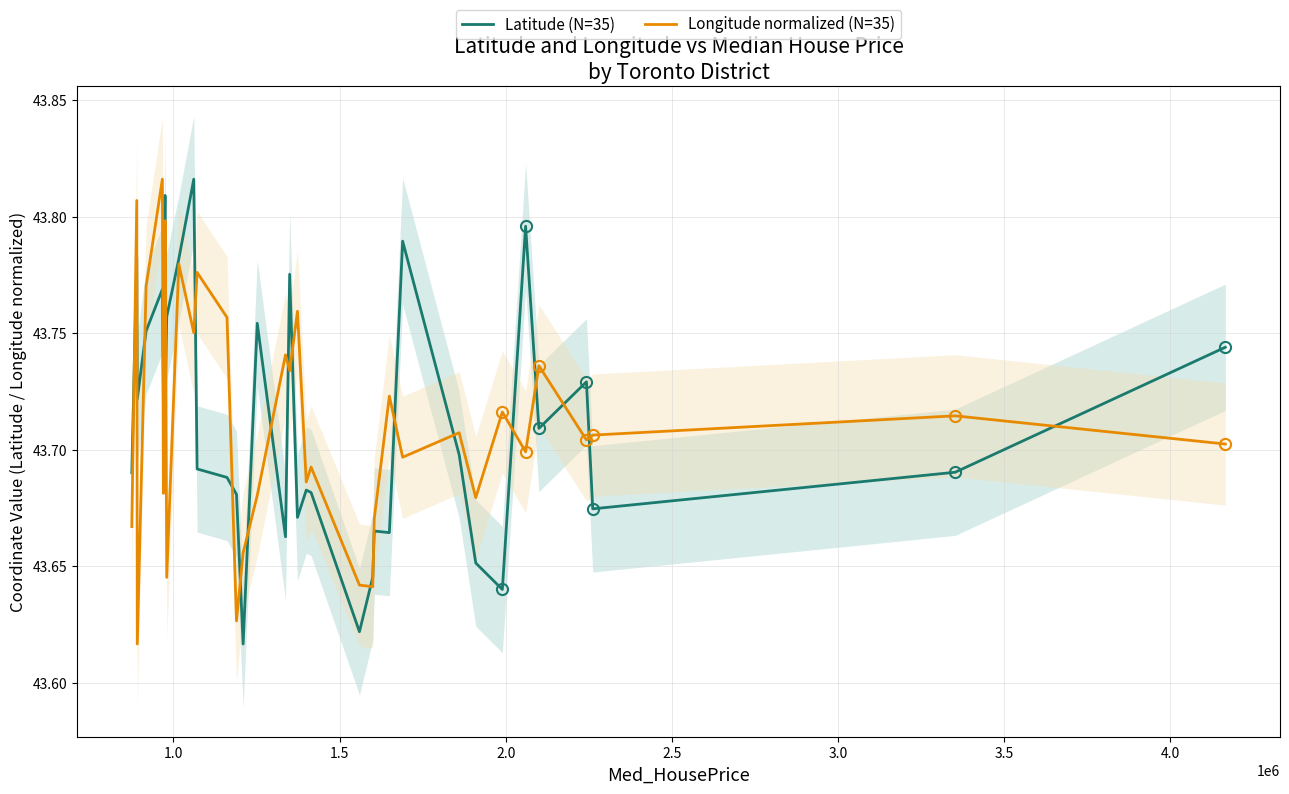

What is the difference between the maximum and minimum values in the Latitude (N=35) series?

0.2